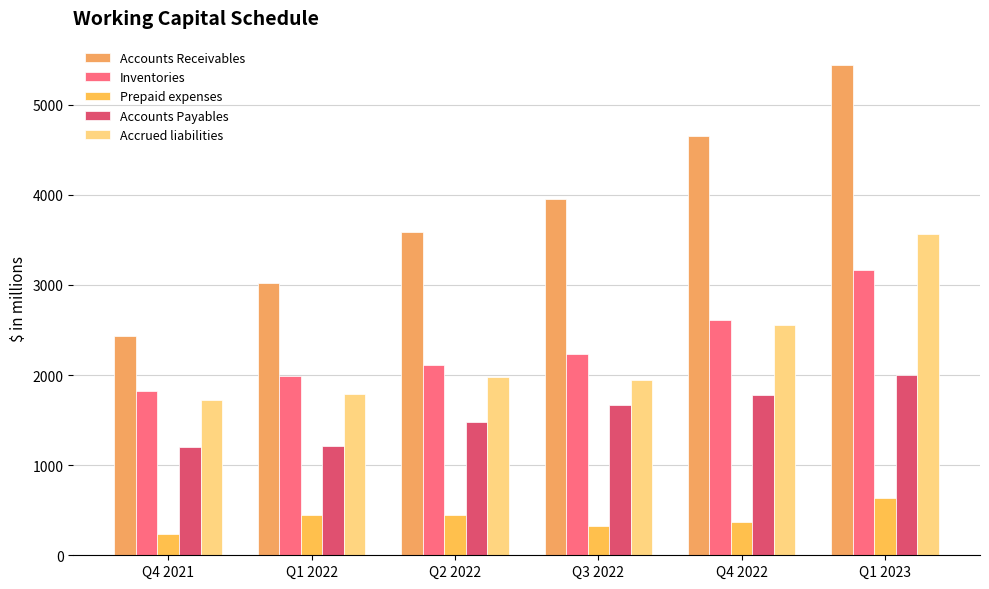

How many series are shown in this chart?

5